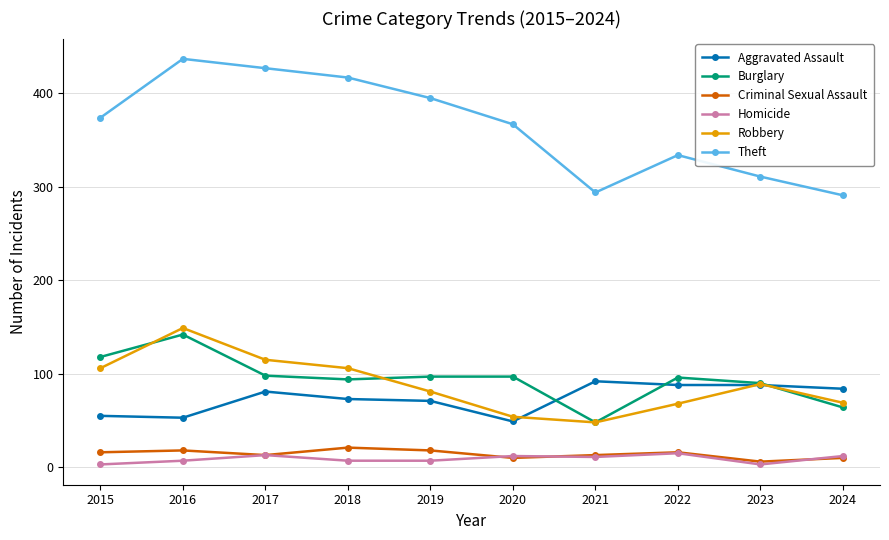

Which series has the widest spread of values?

Theft